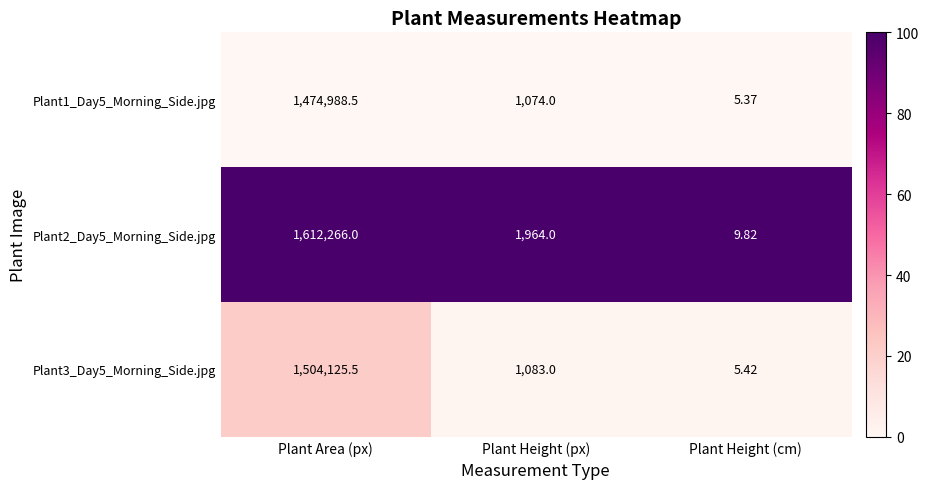

Rank the series at Plant Area (px) from highest to lowest value.

Plant2_Day5_Morning_Side.jpg, Plant3_Day5_Morning_Side.jpg, Plant1_Day5_Morning_Side.jpg